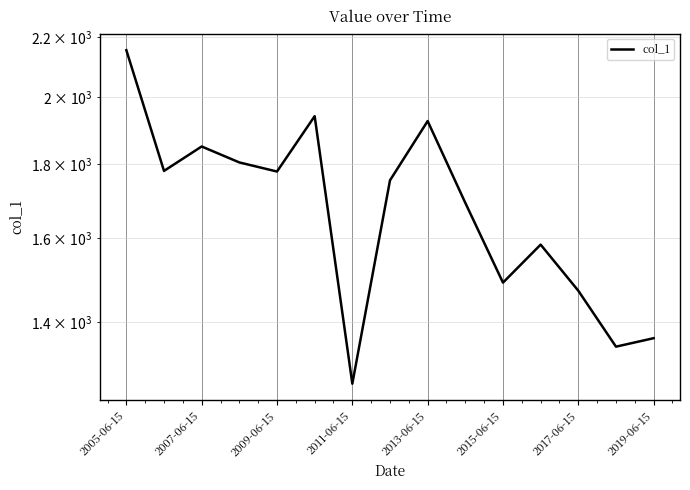

What is the sum of the values at 13 and 12?

2818.1